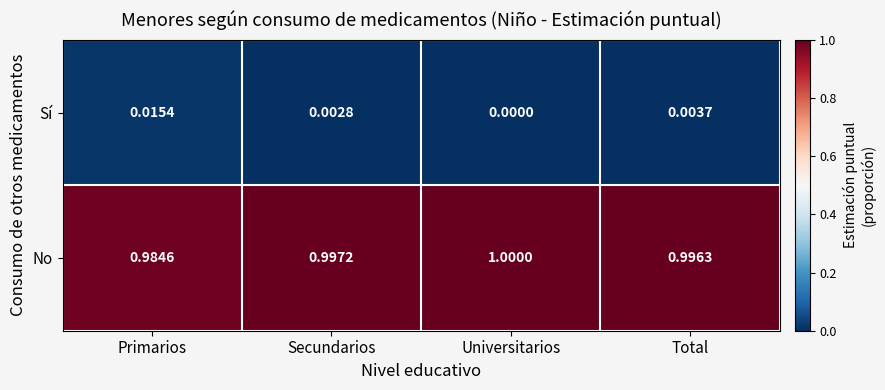

Rank the series by their average value, from lowest to highest.

Sí, No